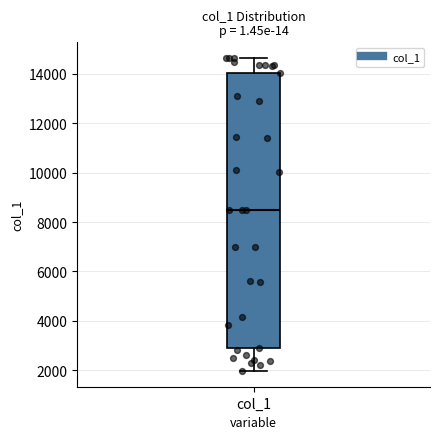

Transcribe this box plot: give where the median line is, the range the box spans, and where the two whiskers end, as read against the y-axis. The values are not printed on the chart, so give them approximately, as read against the axis.

median 8600, box 2800 to 14000, whiskers 2000 to 14600